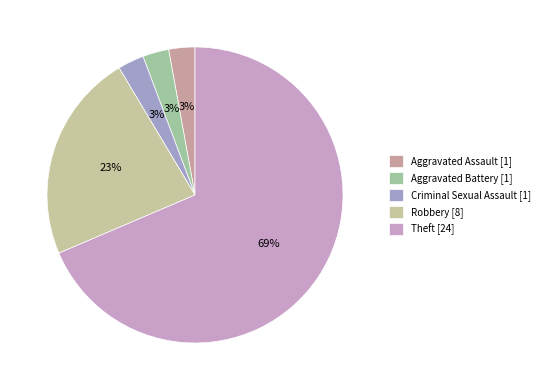

To the nearest percent, what portion does Theft represent?

69%